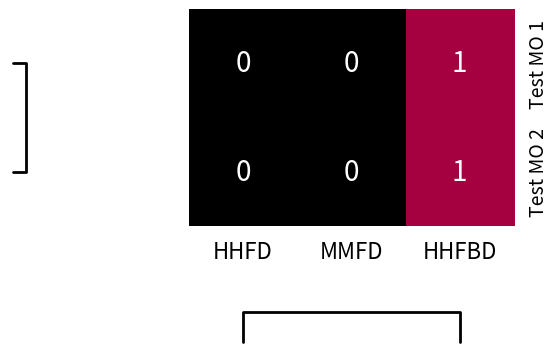

Which label corresponds to the largest value in the chart?

HHFBD